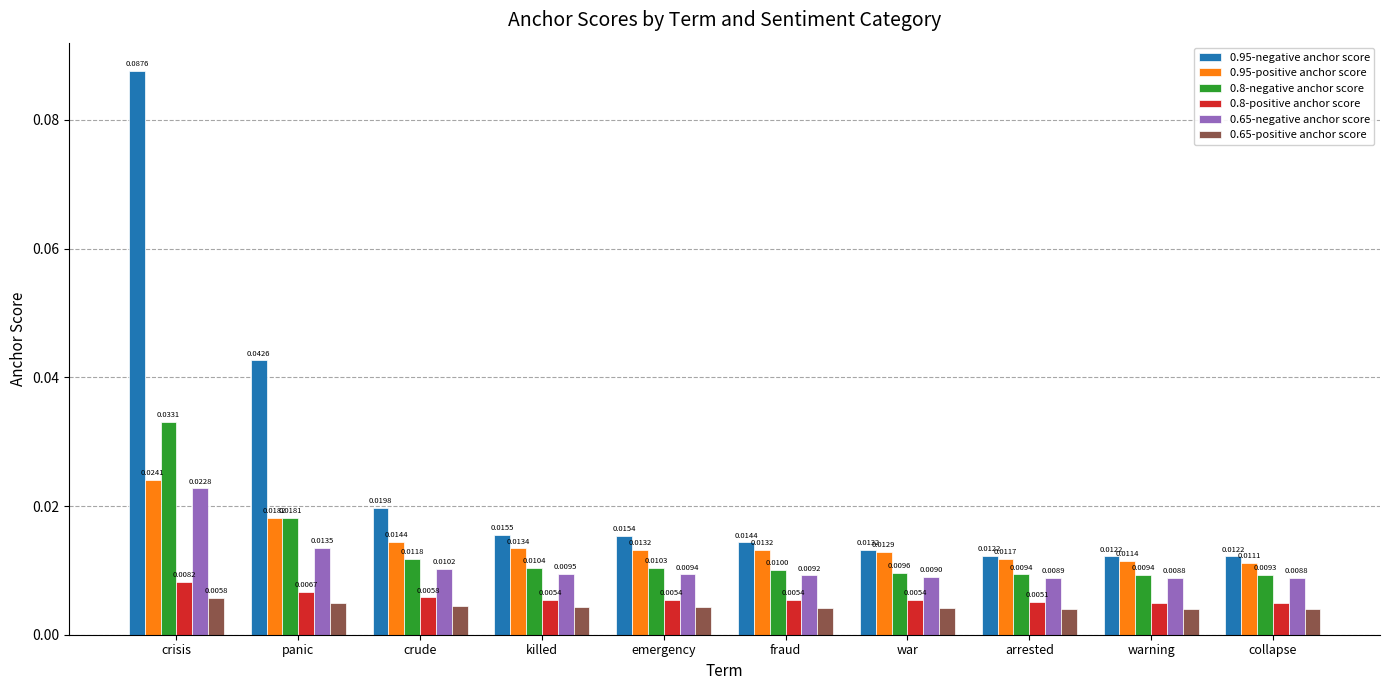

Does the chart contain stacked bars?

No